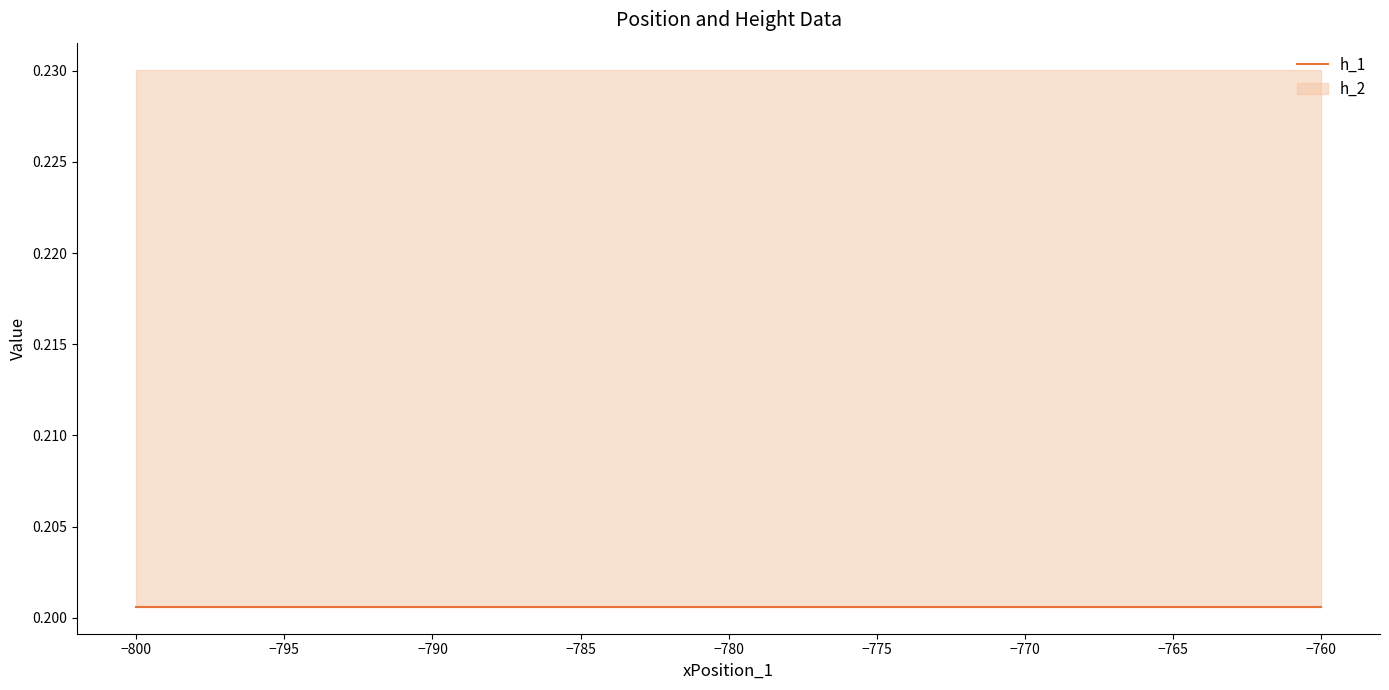

How many data points does each series have?

3